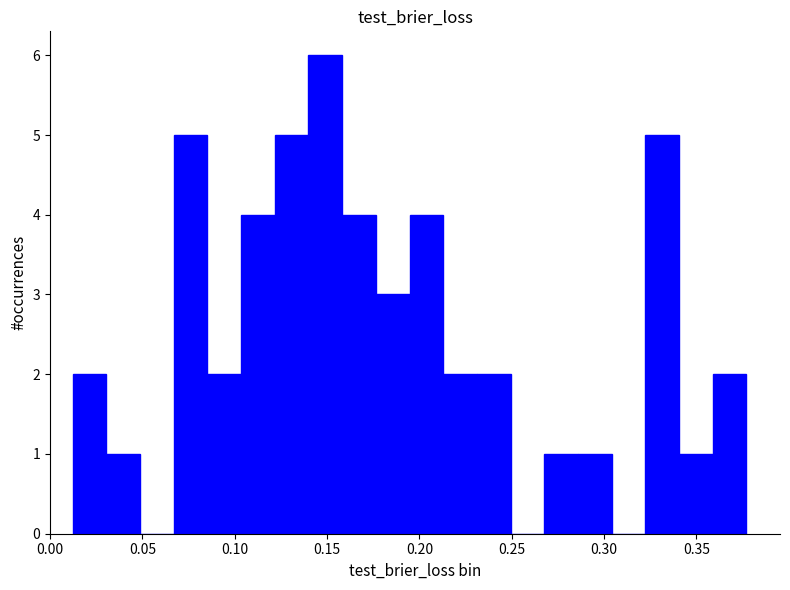

Read against the x-axis, roughly where is the centre of the tallest bar?

0.150